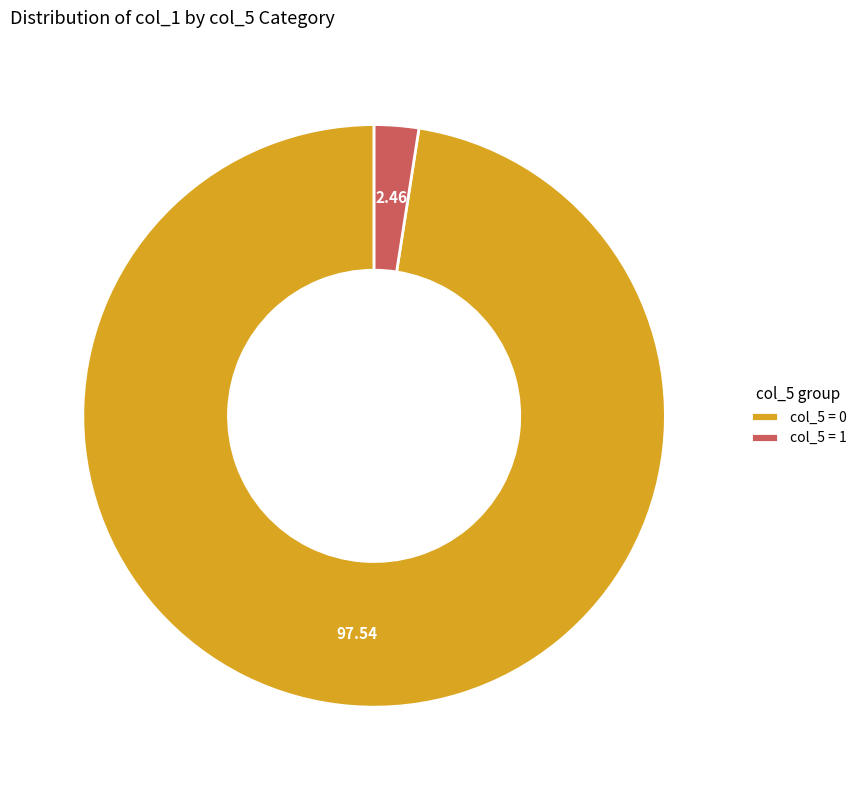

Approximately how many times larger is the value at col_5 = 0 compared to col_5 = 1?

39.6